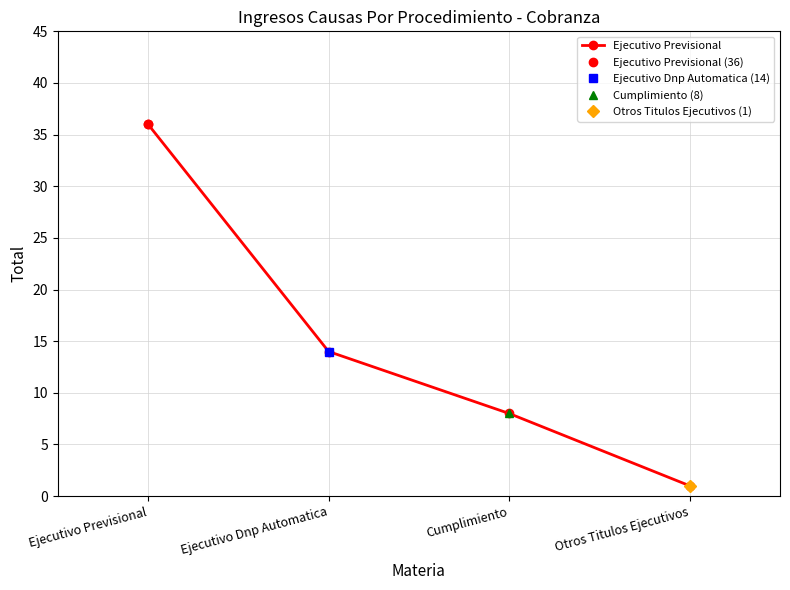

How many lines are shown in the chart?

1